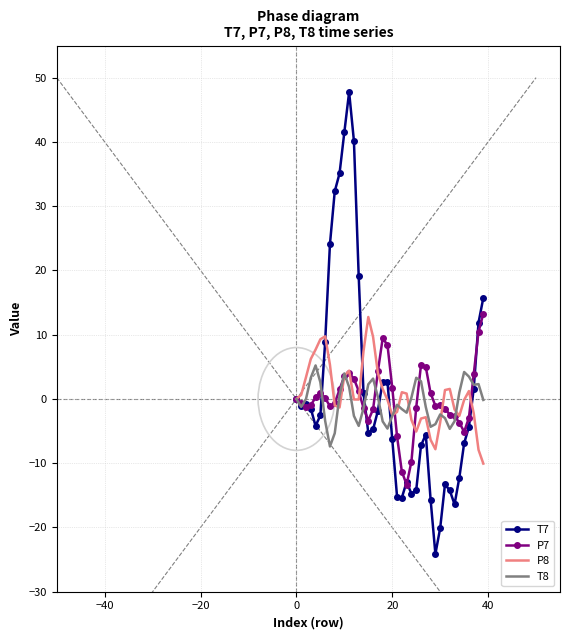

Which series has the widest spread of values?

T7